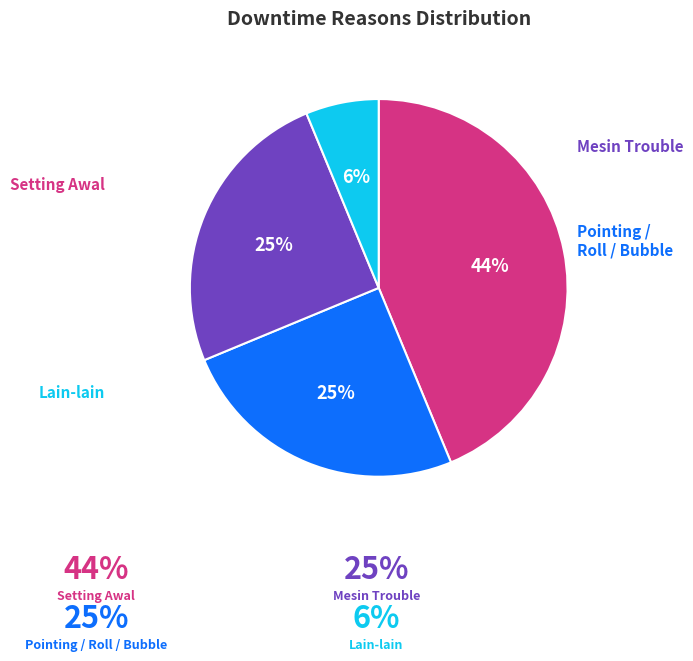

Is there any slice that represents more than half of the pie?

No